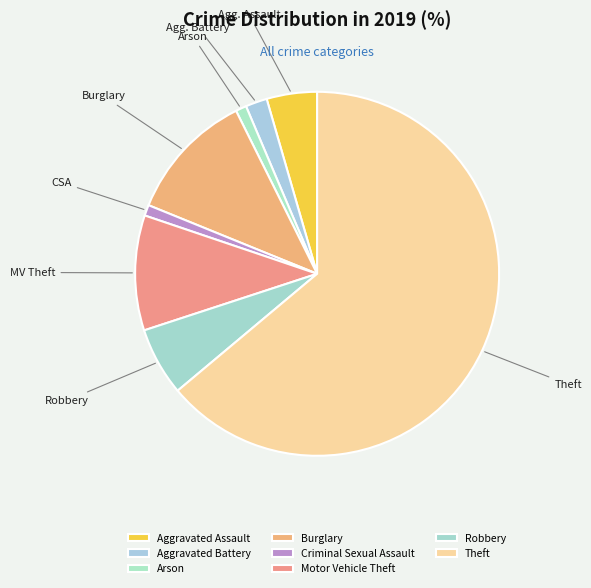

Is the sum of Burglary and Aggravated Assault greater than half?

No